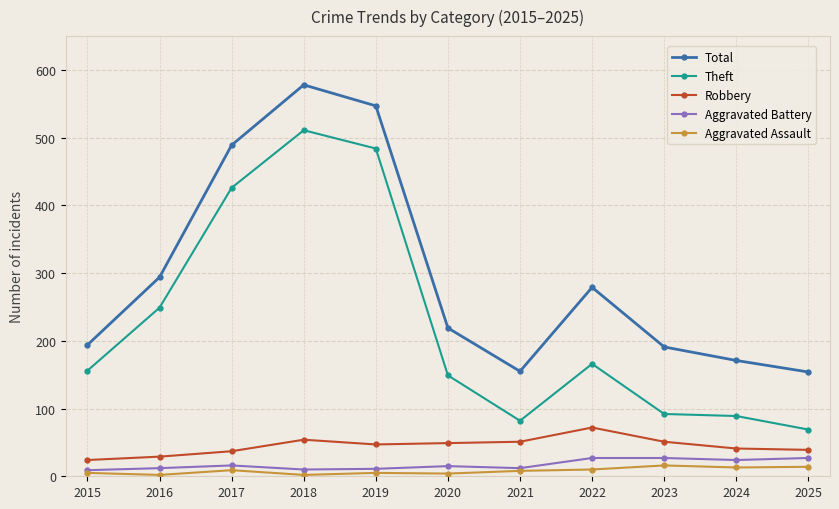

What is the difference between the maximum and minimum values in the Aggravated Battery series?

18